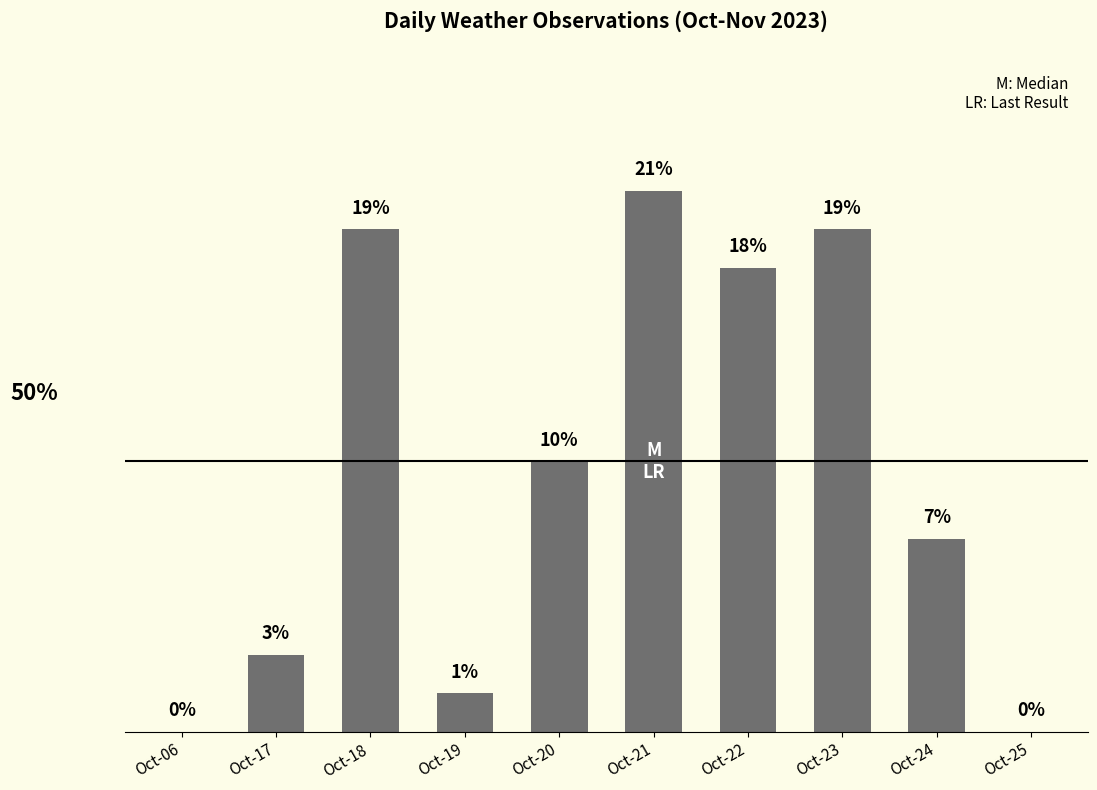

Approximately how many times larger is the value at Oct-18 compared to Oct-24?

2.6